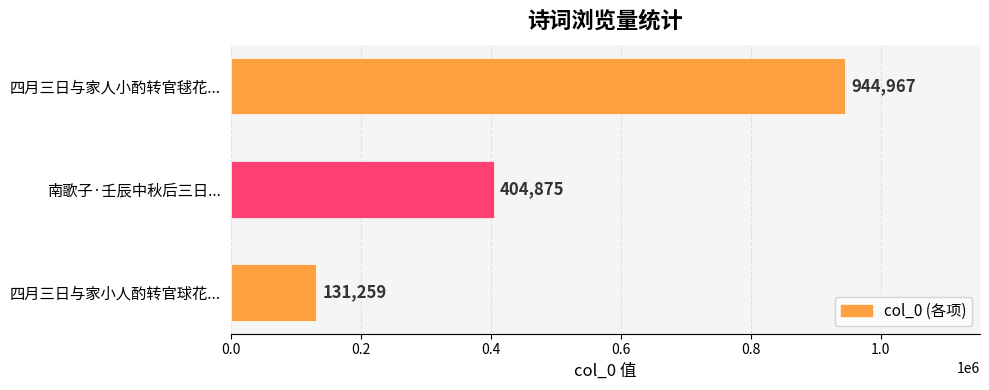

What is the change in value from 四月三日与家人小酌转官毬花... to 四月三日与家小人酌转官球花...?

-813708